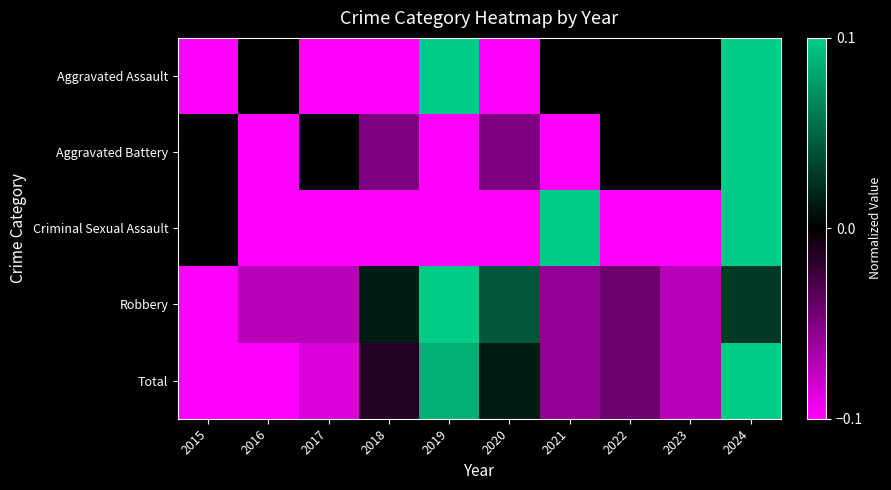

Reading left to right, transcribe all the data shown in this chart.

Aggravated Assault: 2015=-0.1	2016=0.0	2017=-0.1	2018=-0.1	2019=0.1	2020=-0.1	2021=0.0	2022=0.0	2023=0.0	2024=0.1
Aggravated Battery: 2015=0.0	2016=-0.1	2017=0.0	2018=-0.1	2019=-0.1	2020=-0.1	2021=-0.1	2022=0.0	2023=0.0	2024=0.1
Criminal Sexual Assault: 2015=0.0	2016=-0.1	2017=-0.1	2018=-0.1	2019=-0.1	2020=-0.1	2021=0.1	2022=-0.1	2023=-0.1	2024=0.1
Robbery: 2015=-0.1	2016=-0.1	2017=-0.1	2018=0.0	2019=0.1	2020=0.0	2021=-0.1	2022=-0.0	2023=-0.1	2024=0.0
Total: 2015=-0.1	2016=-0.1	2017=-0.1	2018=-0.0	2019=0.1	2020=0.0	2021=-0.1	2022=-0.0	2023=-0.1	2024=0.1